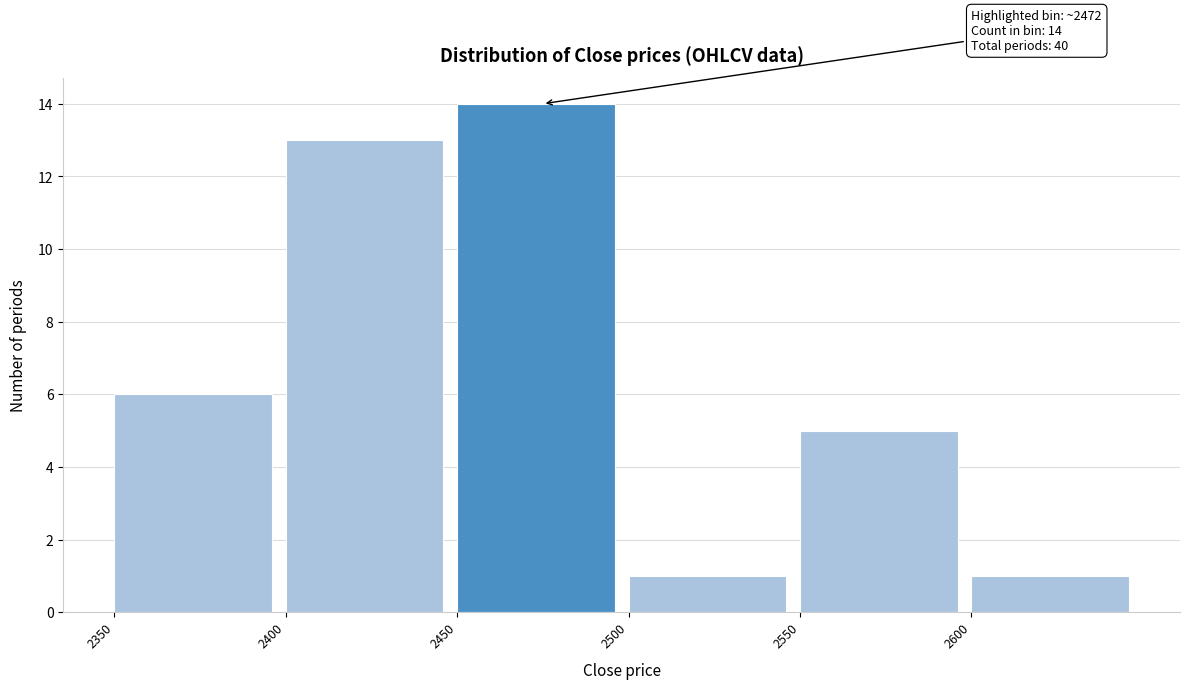

Over which range of the x-axis is the bar tallest?

2450 to 2500